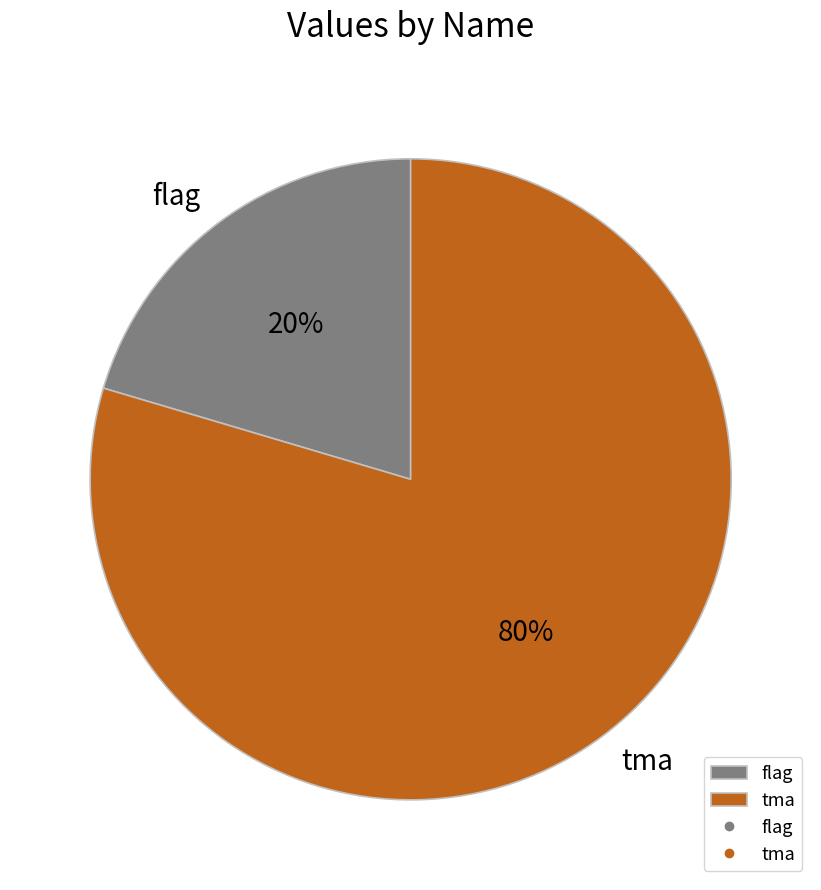

How many slices are in this pie chart?

2